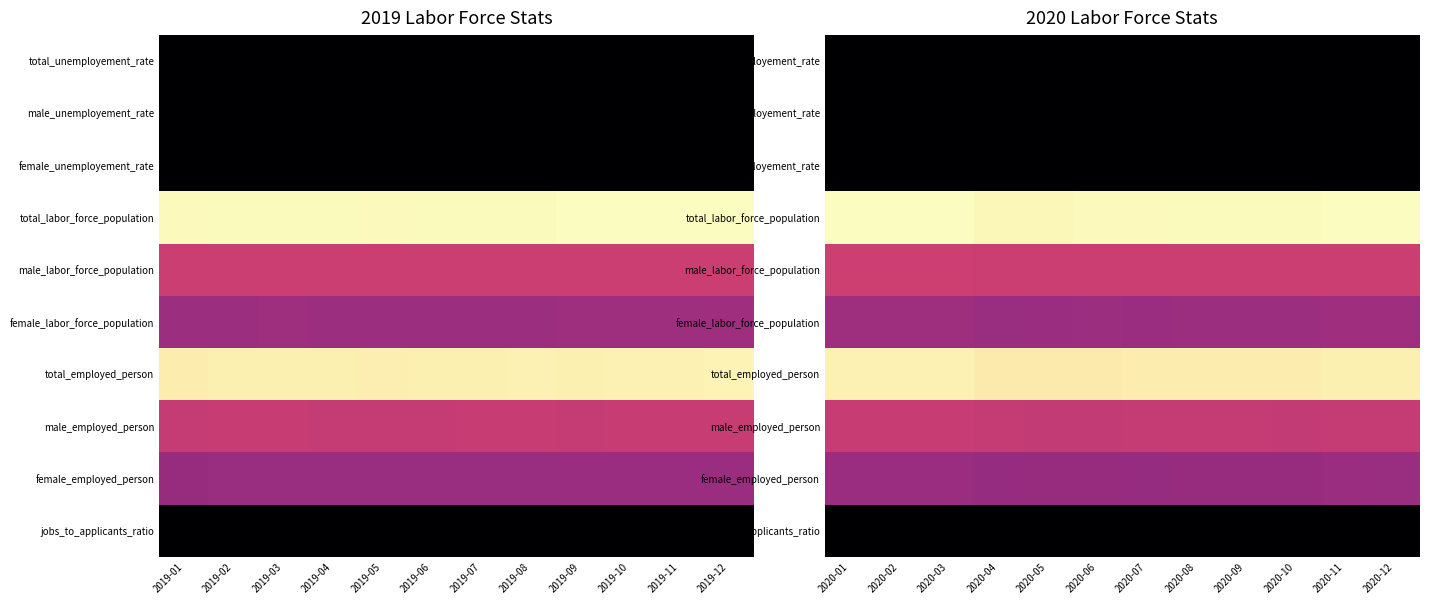

Read the male_labor_force_population value at 2020-08.

0.6